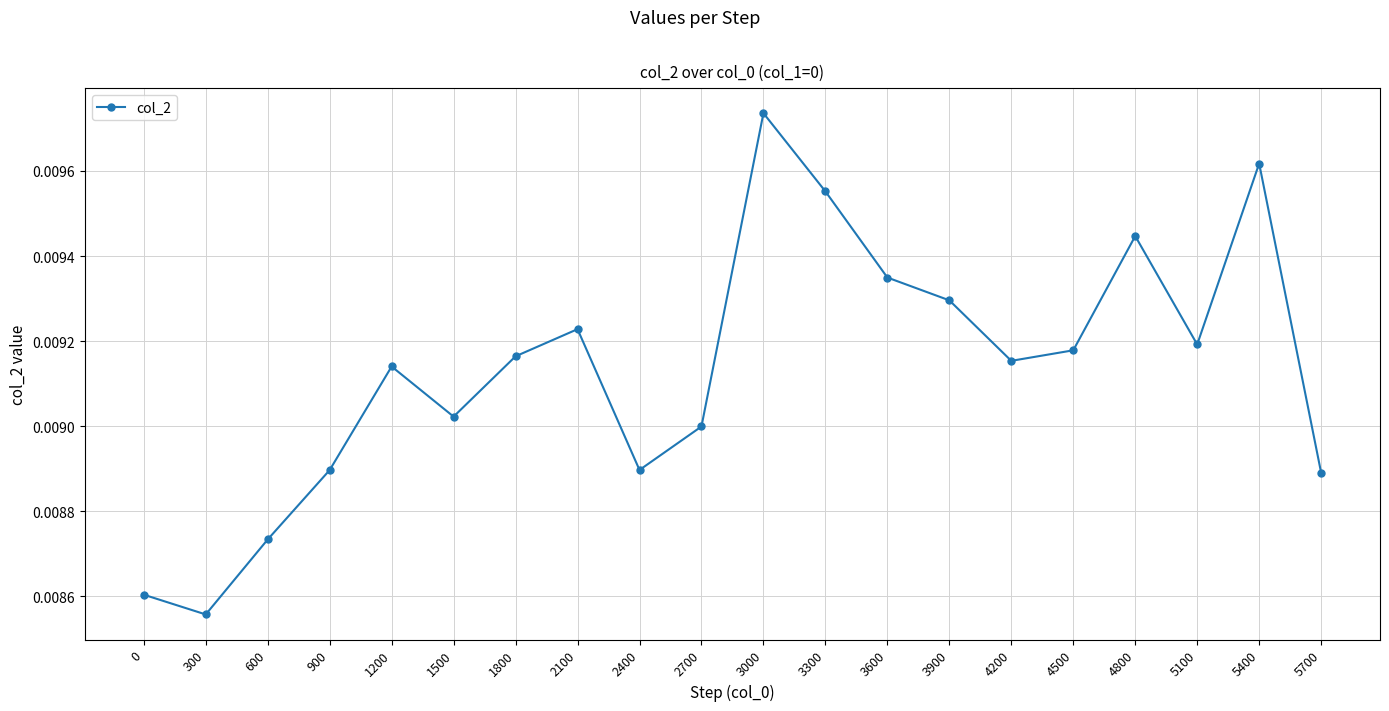

At which label is the value closest to 0?

300